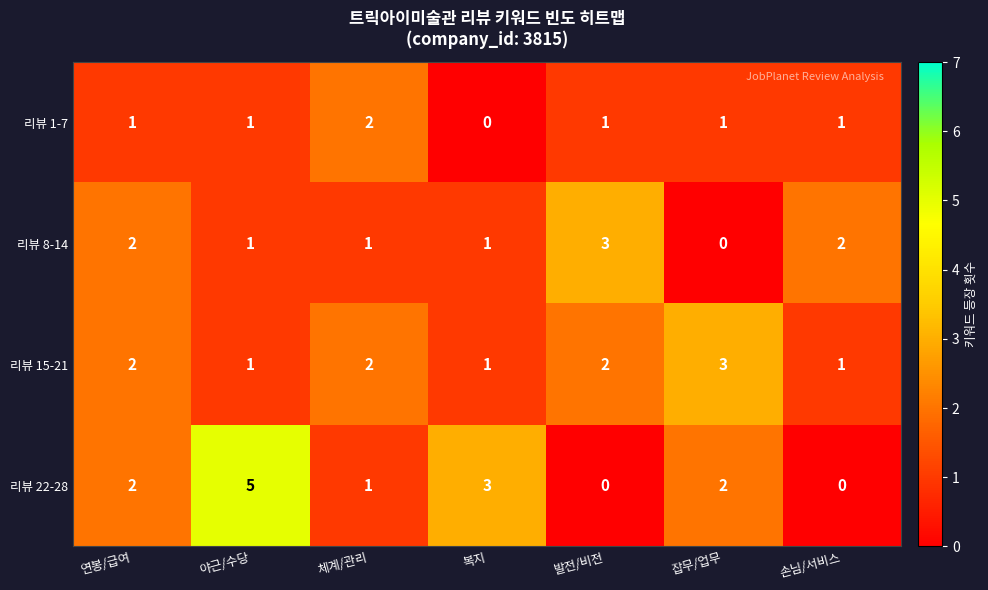

What is the difference between the maximum and minimum values in the 리뷰 22-28 series?

5